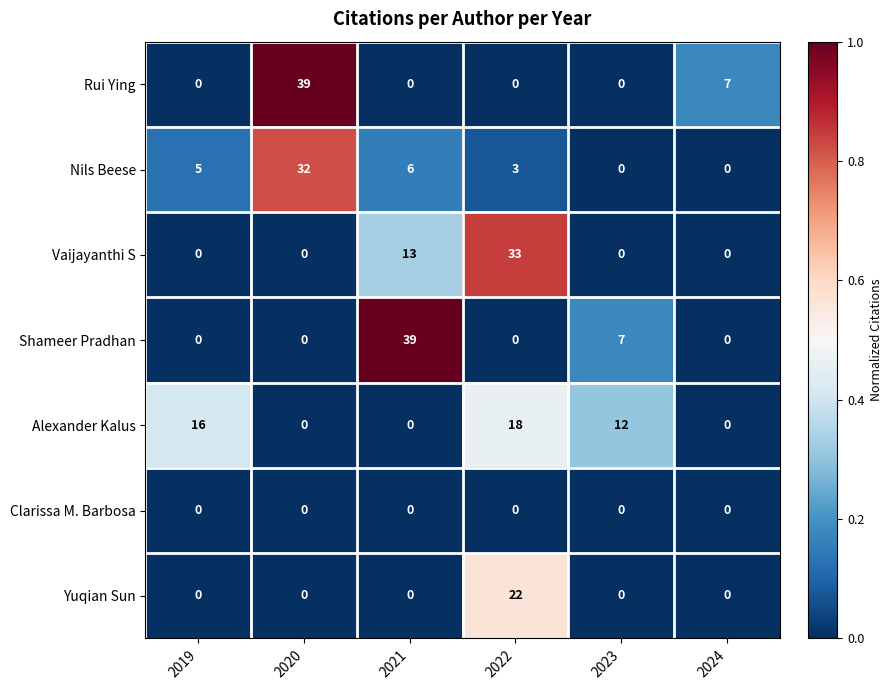

At which category is the sum across all series the highest?

2022